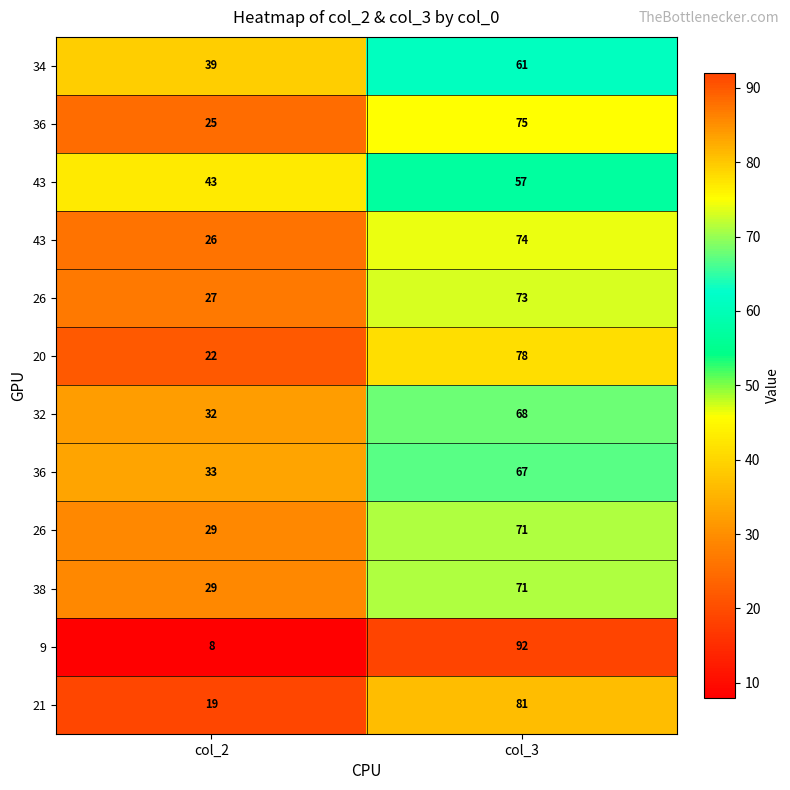

At how many categories does at least one series exceed 68?

1